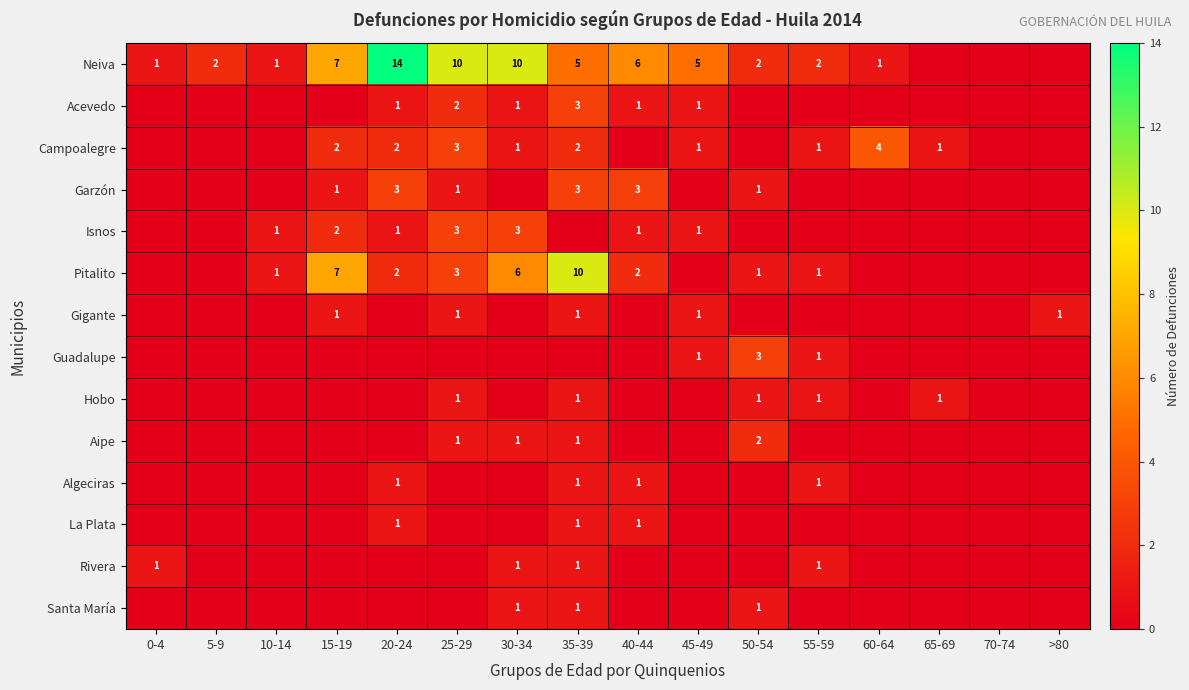

What is the total value across all series at 65-69?

2